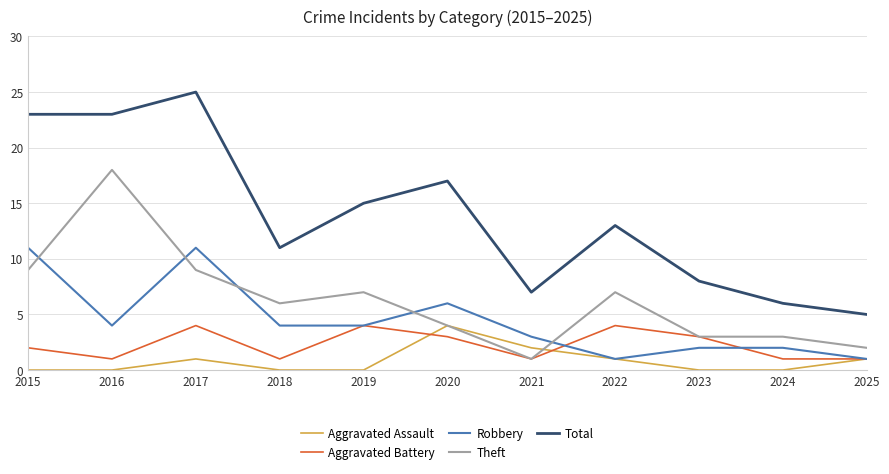

Which series has the largest range (max minus min)?

Total